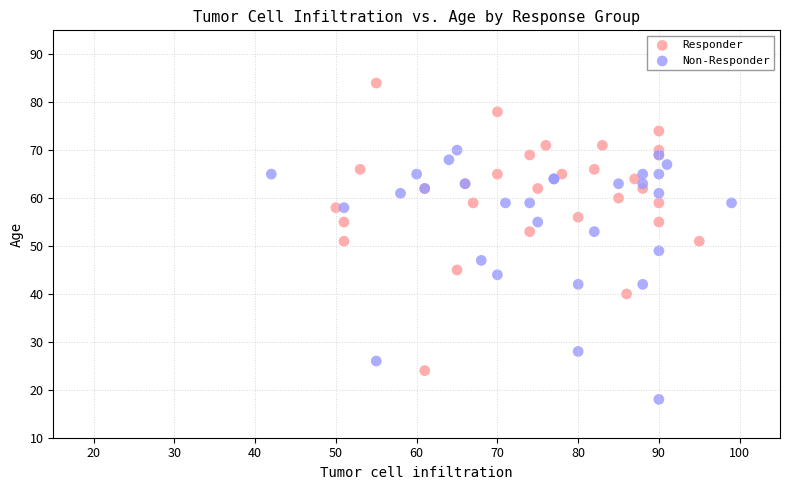

Which series contains the lowest Y value?

Non-Responder